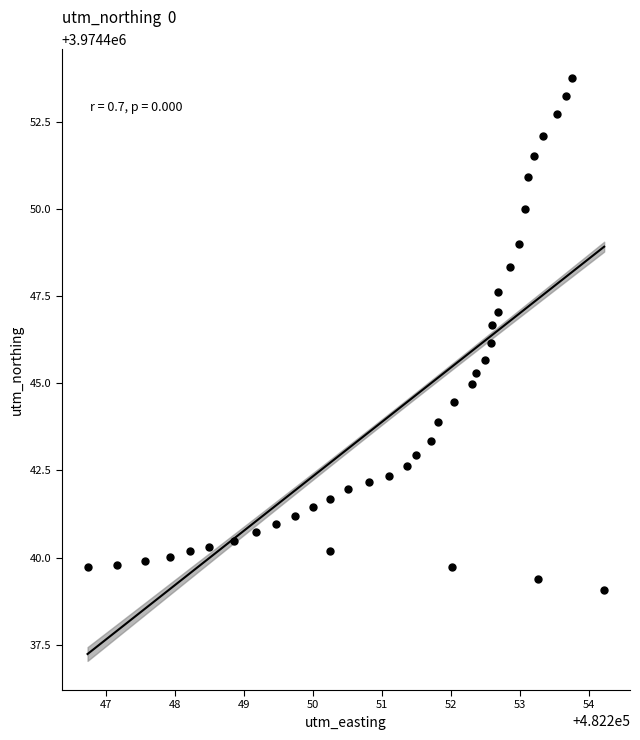

What is the range of Y values (max minus min)?

14.7